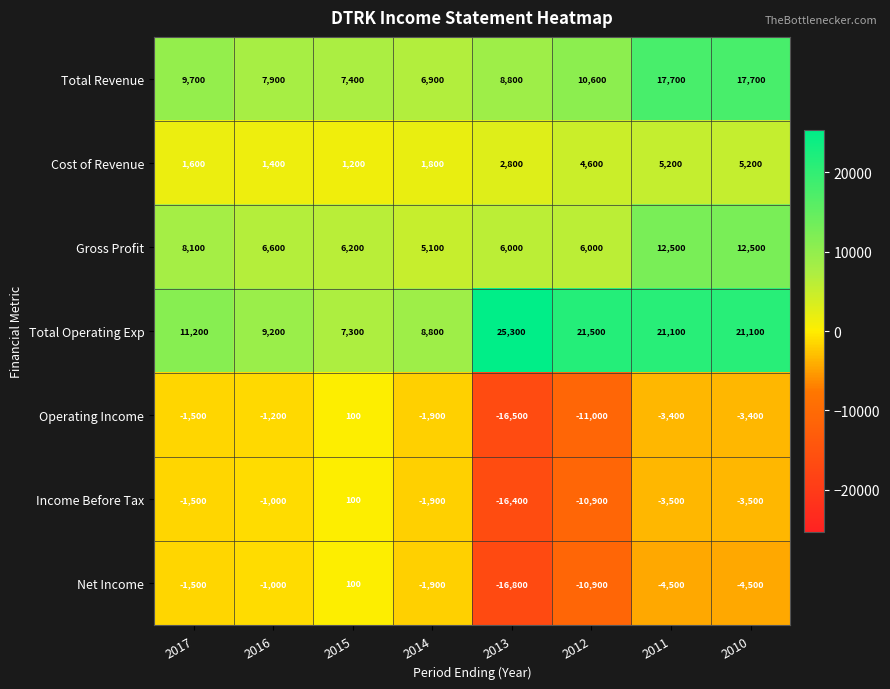

True or false: Operating Income has a value of -1500 at 2017.

True